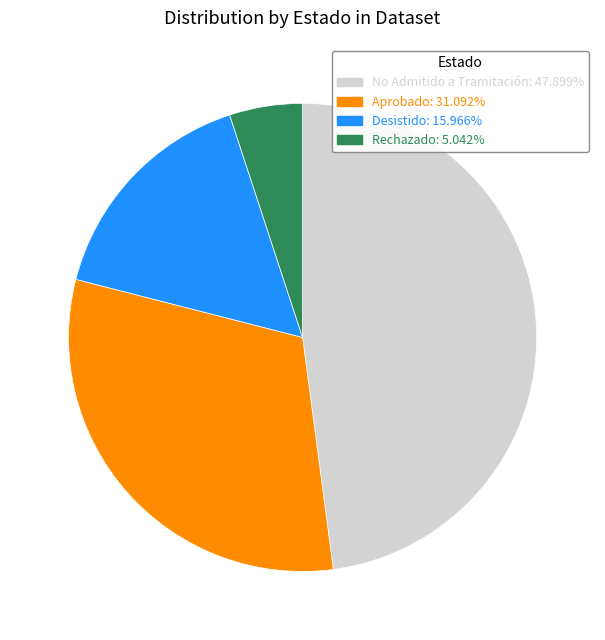

Between Desistido and No Admitido a Tramitación, which is larger?

No Admitido a Tramitación